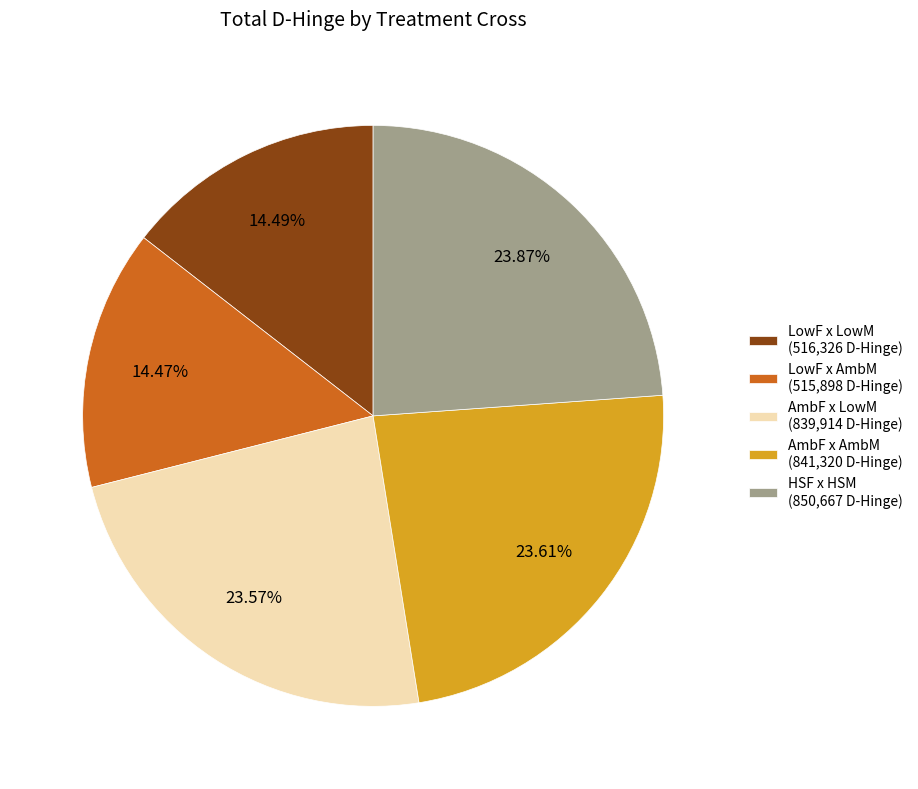

Which has a higher value, AmbF x LowM (839,914 D-Hinge) or LowF x LowM (516,326 D-Hinge)?

AmbF x LowM (839,914 D-Hinge)